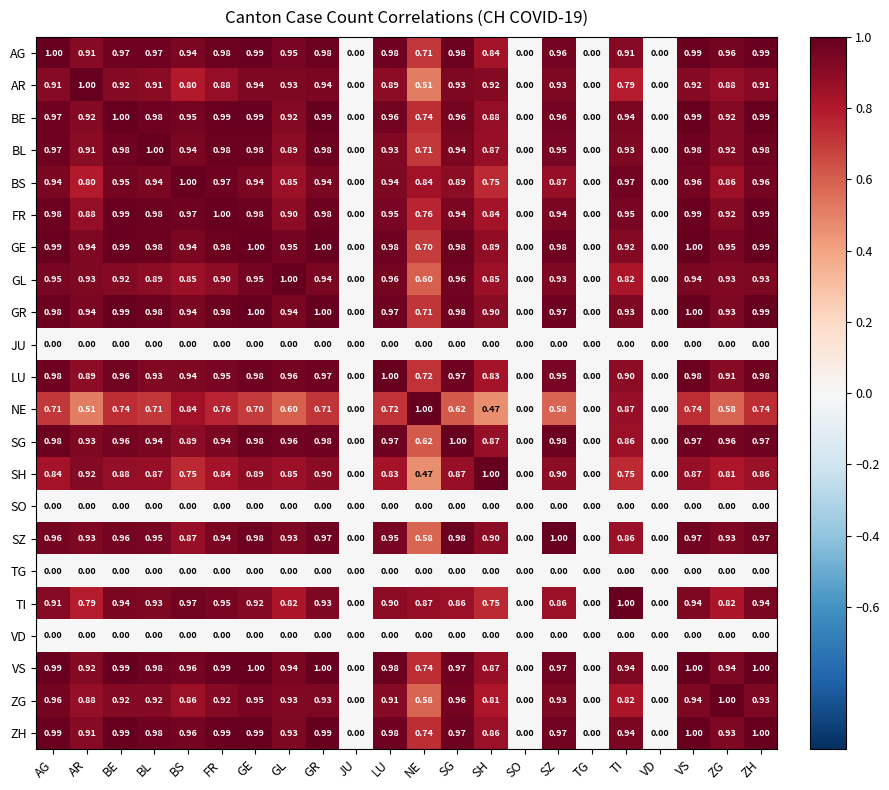

Between BL and BS, which series saw the biggest shift?

NE